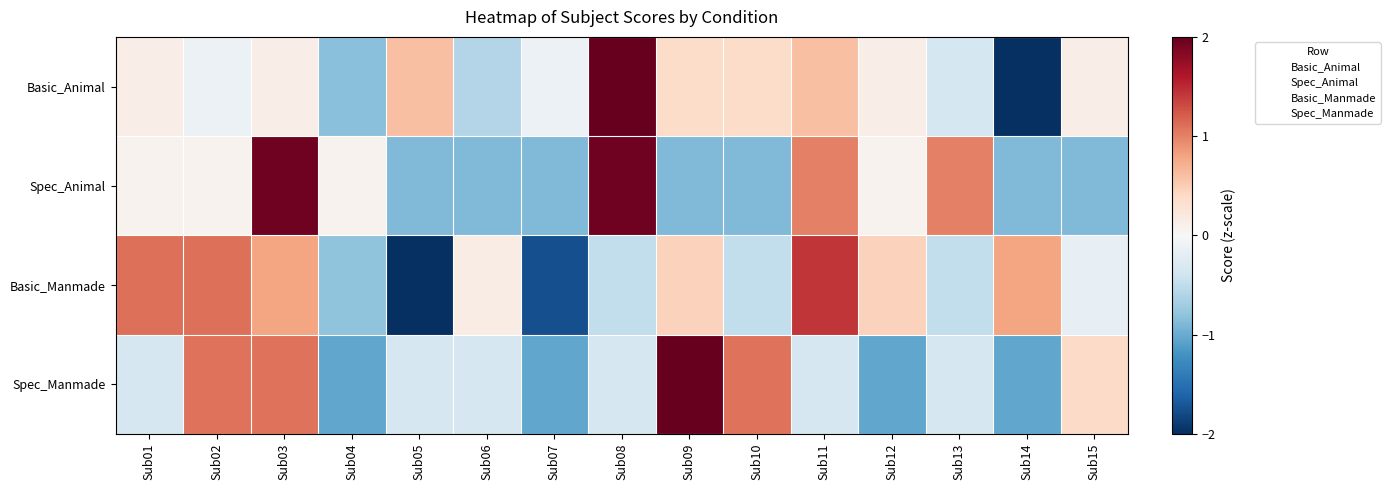

Reading right to left, list all the values displayed in this chart.

Basic_Animal: Sub15=0.1	Sub14=-2.7	Sub13=-0.4	Sub12=0.1	Sub11=0.6	Sub10=0.4	Sub09=0.4	Sub08=2.3	Sub07=-0.1	Sub06=-0.6	Sub05=0.6	Sub04=-0.8	Sub03=0.1	Sub02=-0.1	Sub01=0.1
Spec_Animal: Sub15=-0.9	Sub14=-0.9	Sub13=1.0	Sub12=0.1	Sub11=1.0	Sub10=-0.9	Sub09=-0.9	Sub08=1.9	Sub07=-0.9	Sub06=-0.9	Sub05=-0.9	Sub04=0.1	Sub03=1.9	Sub02=0.1	Sub01=0.1
Basic_Manmade: Sub15=-0.2	Sub14=0.8	Sub13=-0.5	Sub12=0.5	Sub11=1.4	Sub10=-0.5	Sub09=0.5	Sub08=-0.5	Sub07=-1.8	Sub06=0.1	Sub05=-2.1	Sub04=-0.8	Sub03=0.8	Sub02=1.1	Sub01=1.1
Spec_Manmade: Sub15=0.4	Sub14=-1.0	Sub13=-0.3	Sub12=-1.0	Sub11=-0.3	Sub10=1.1	Sub09=2.5	Sub08=-0.3	Sub07=-1.0	Sub06=-0.3	Sub05=-0.3	Sub04=-1.0	Sub03=1.1	Sub02=1.1	Sub01=-0.3